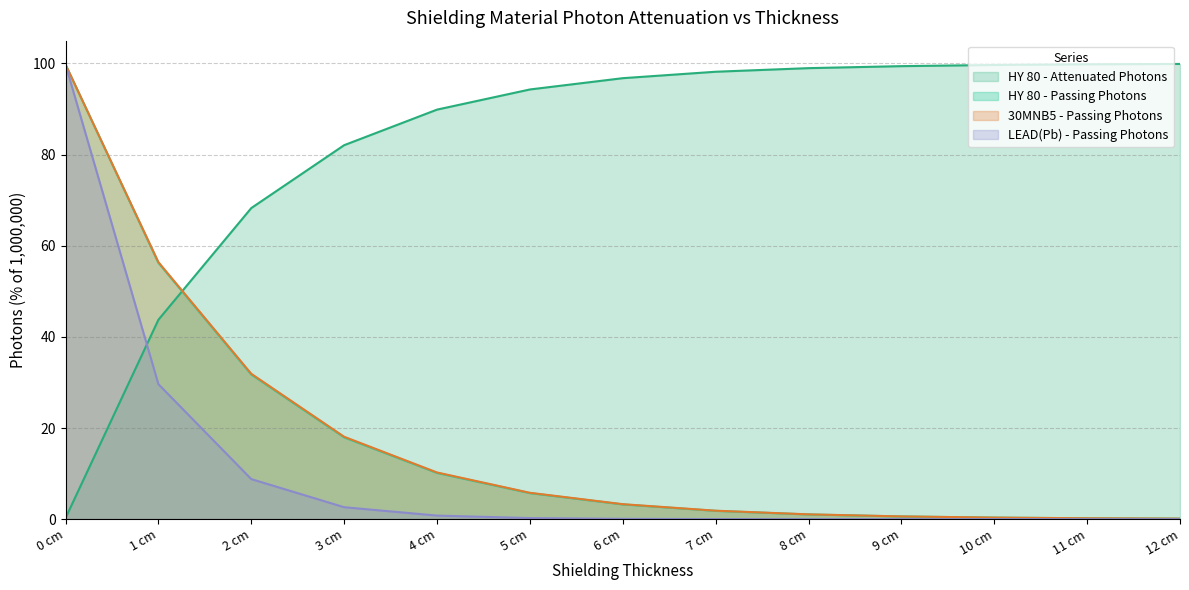

True or false: 30MNB5 - Passing Photons and HY 80 - Attenuated Photons cross at least once.

True